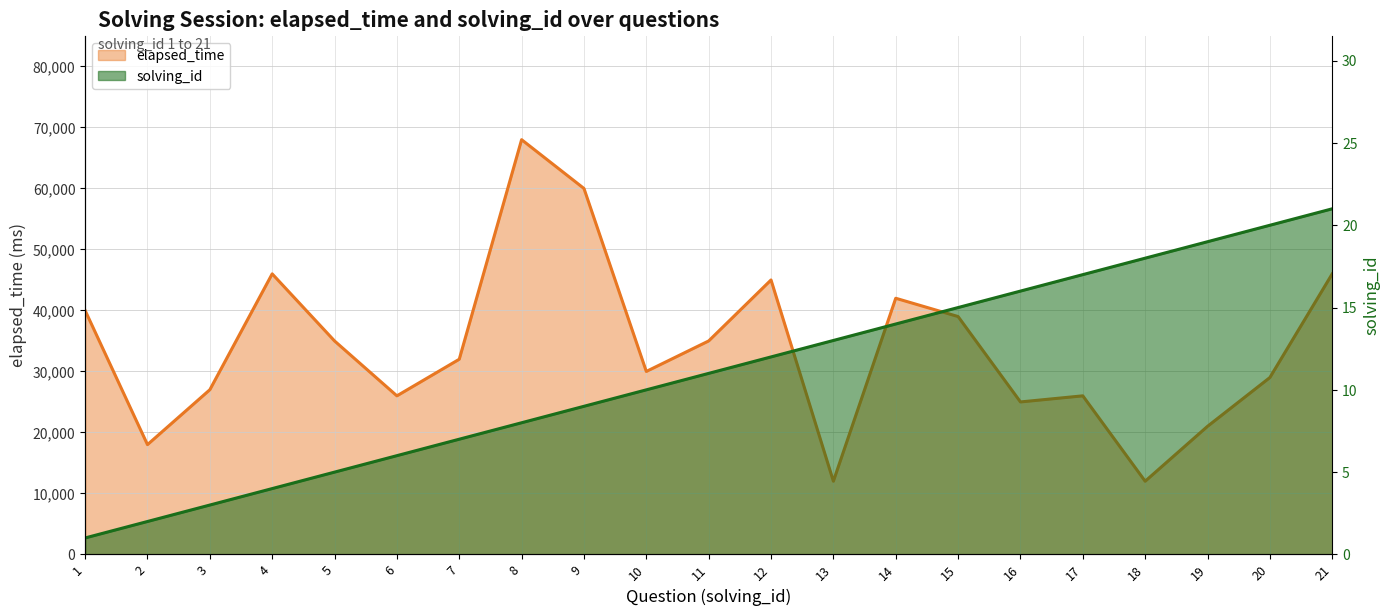

True or false: solving_id has more than 1 interior local peaks.

False